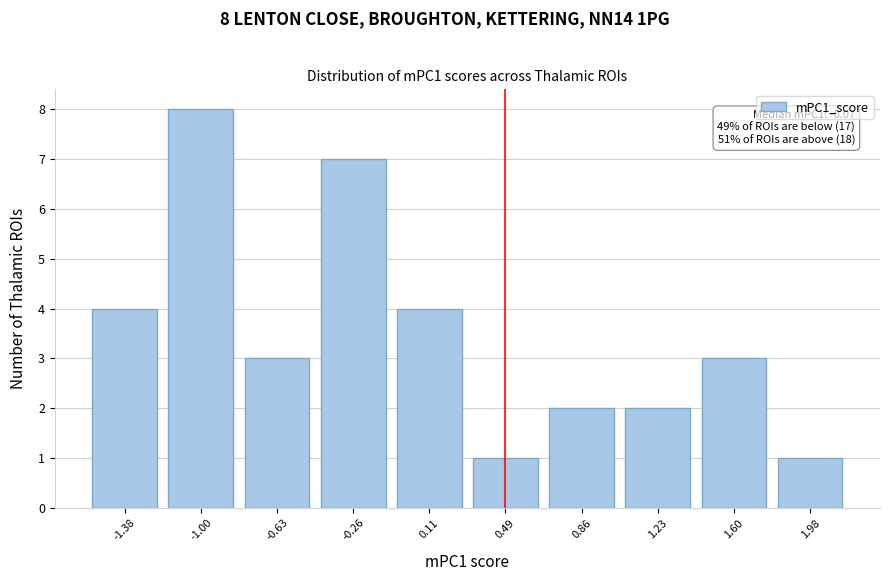

Reading left to right, list all the values displayed in this chart.

-1.38=4	-1.00=8	-0.63=3	-0.26=7	0.11=4	0.49=1	0.86=2	1.23=2	1.60=3	1.98=1